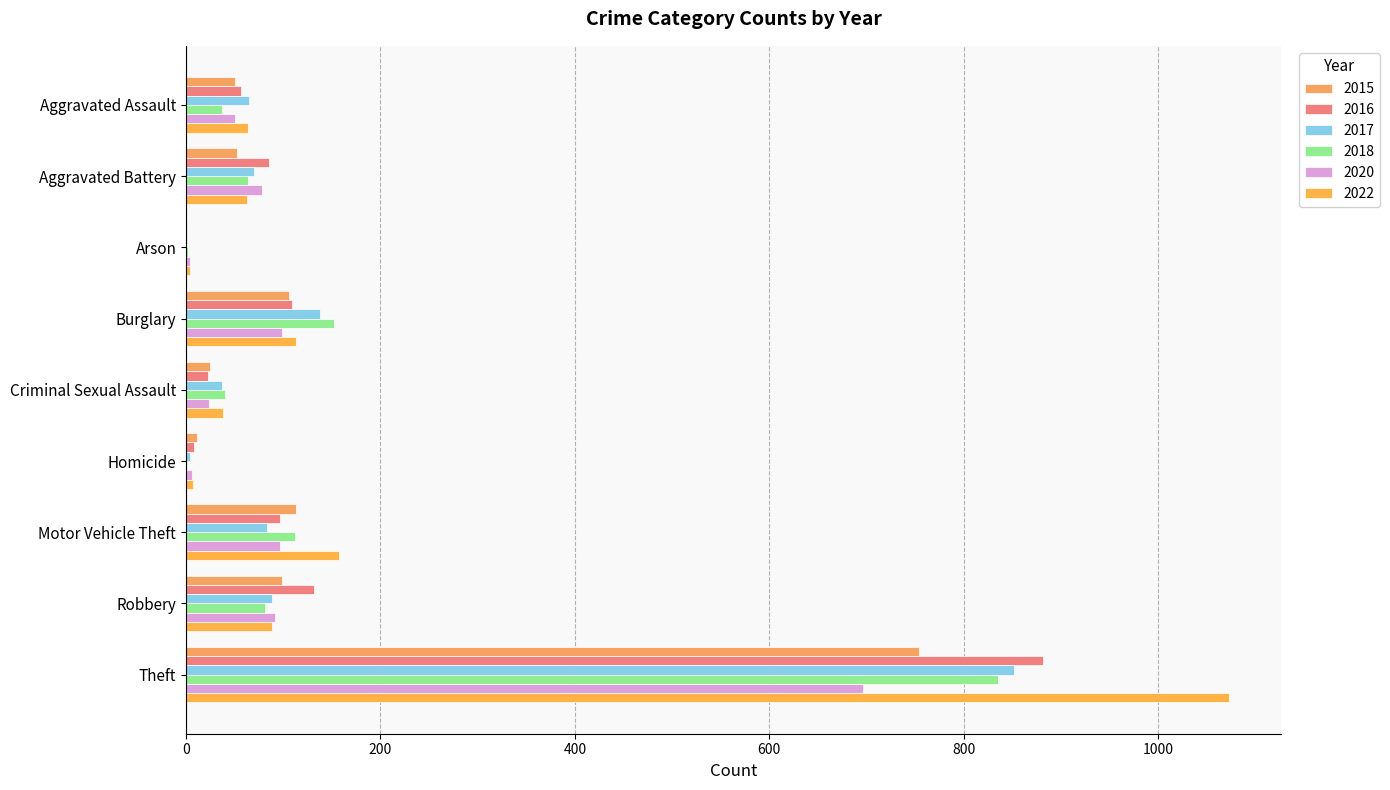

How many data points does each series have?

9